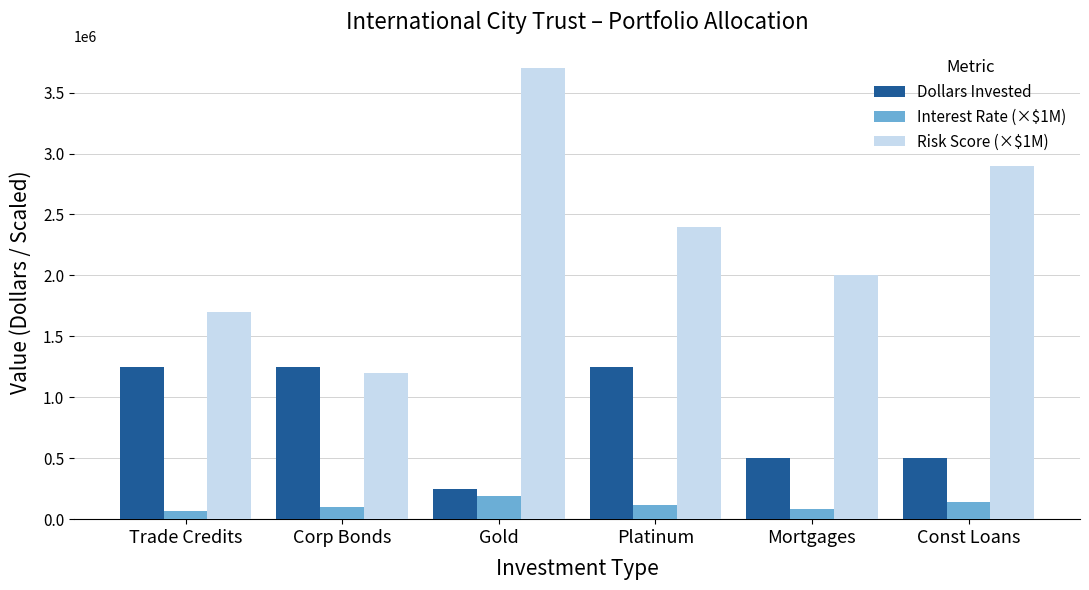

True or false: Dollars Invested has a value of 371632.9 at Gold.

False